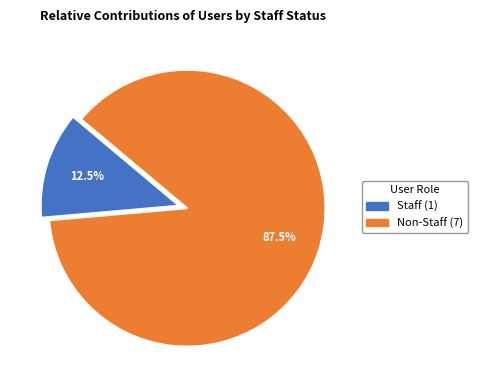

How many slices are in this pie chart?

2